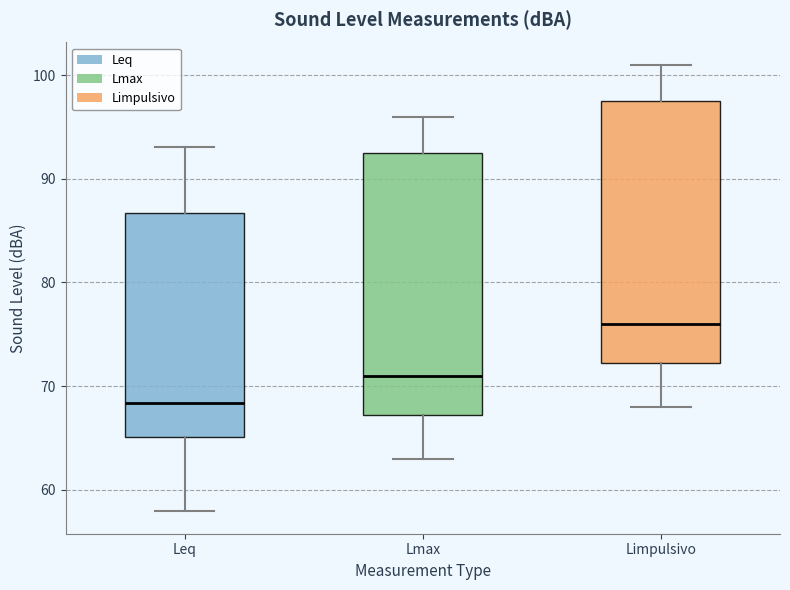

Reading left to right, transcribe this box plot: for each box, give where its median line is, the range the box spans, and where its two whiskers end, as read against the y-axis. The values are not printed on the chart, so give them approximately, as read against the axis.

Leq: median 68, box 65 to 87, whiskers 58 to 93
Lmax: median 71, box 67 to 93, whiskers 63 to 96
Limpulsivo: median 76, box 72 to 98, whiskers 68 to 101